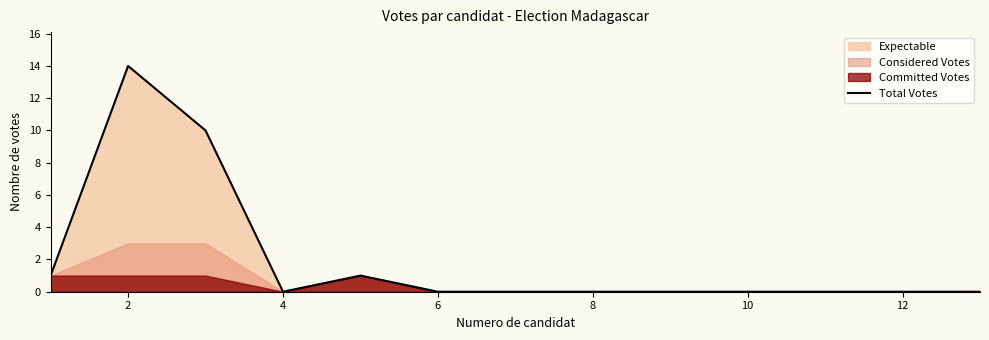

What is the difference between the second highest and second lowest values?

10